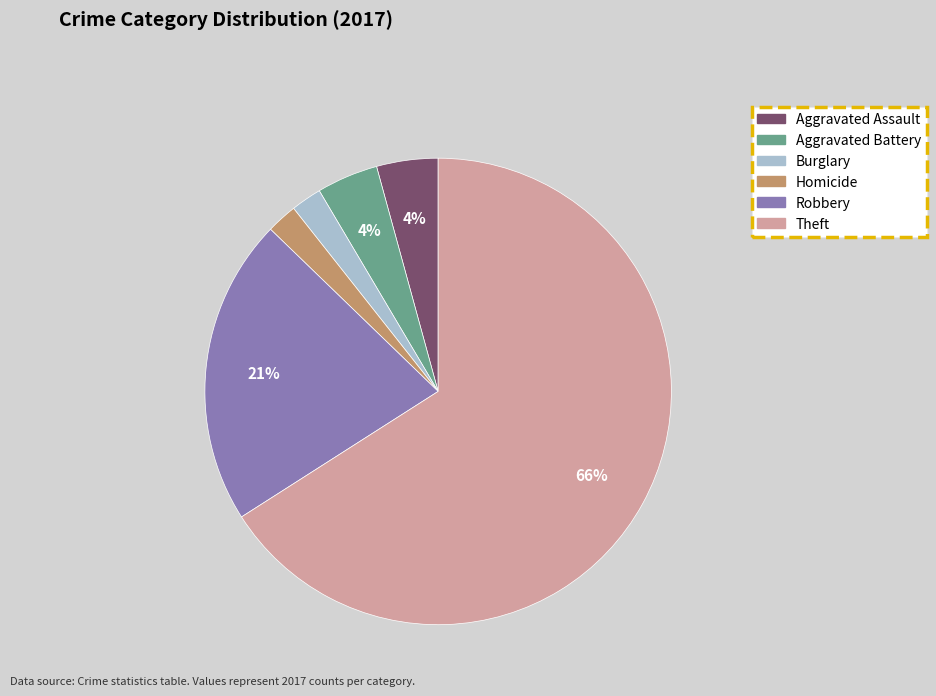

Does any single category account for the majority?

Yes